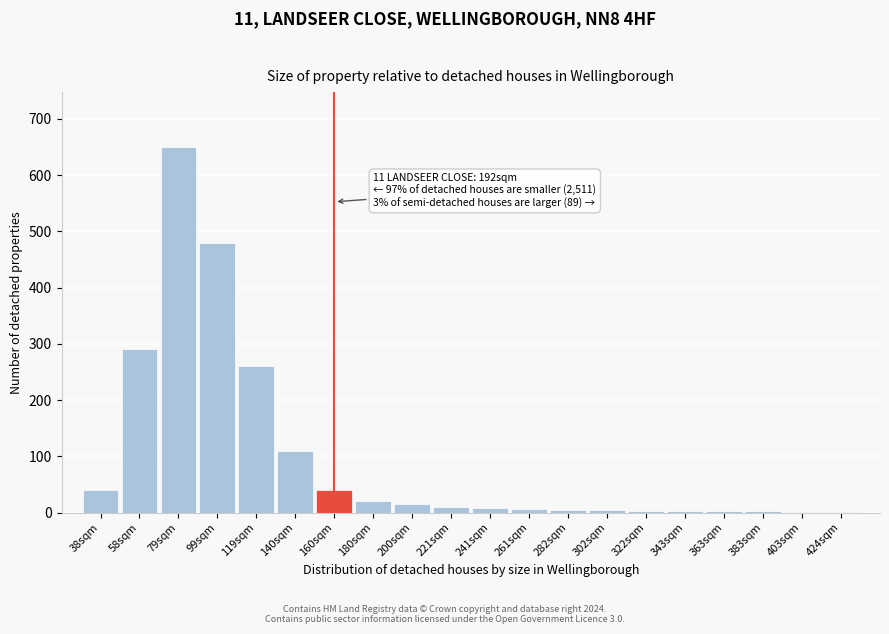

What is the sum of all values?

1950